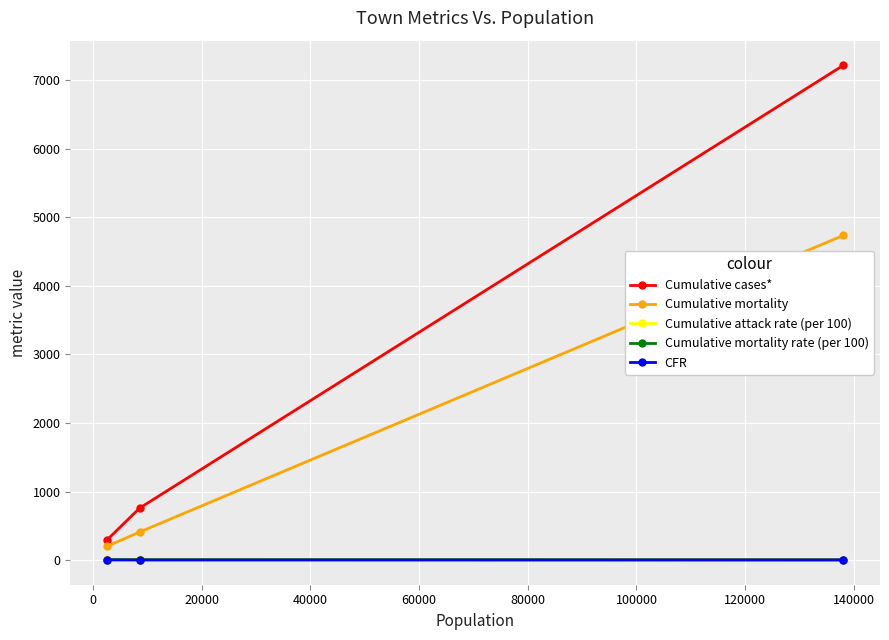

Which series has the largest total across all categories?

Cumulative cases*